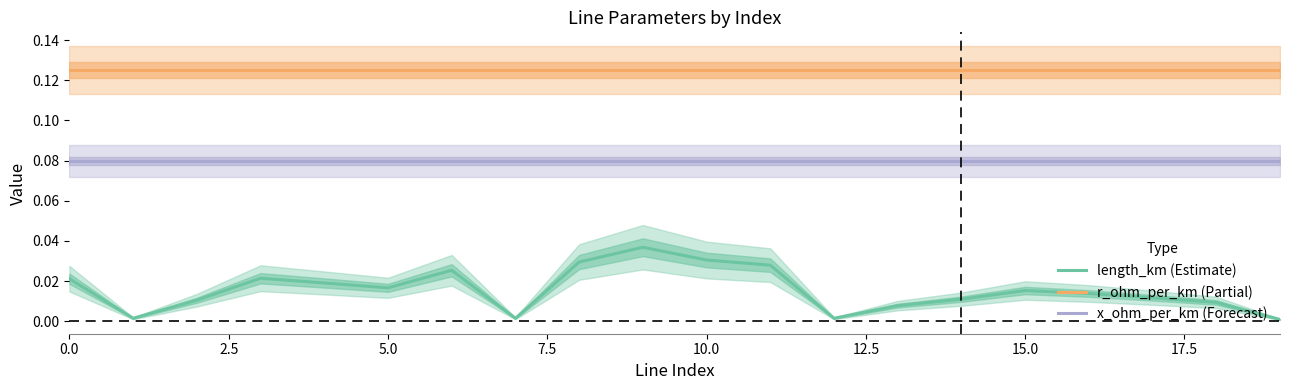

How many lines are shown in the chart?

3